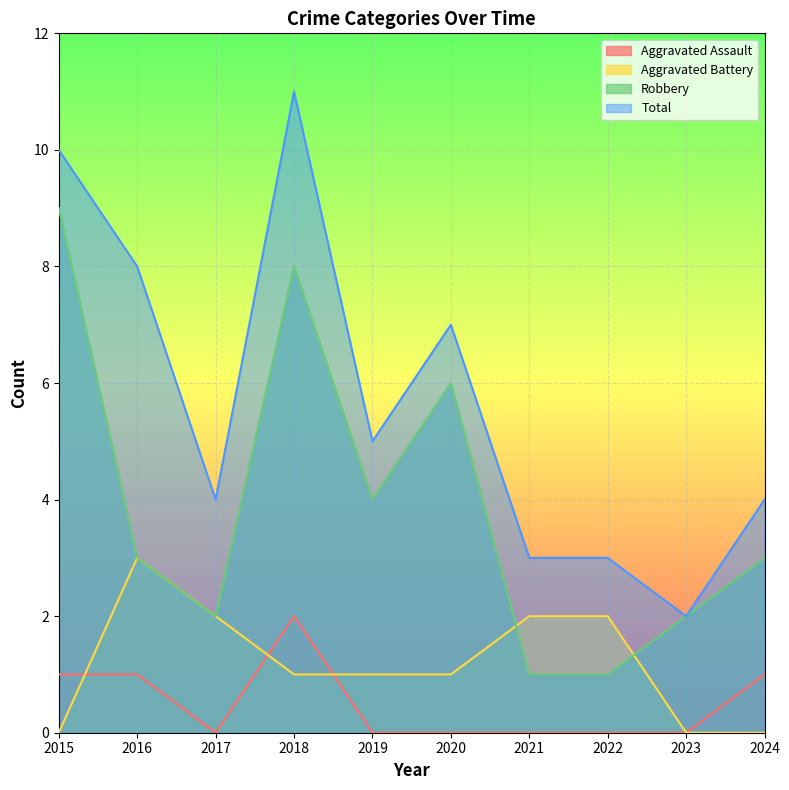

What is the maximum value for Total?

11